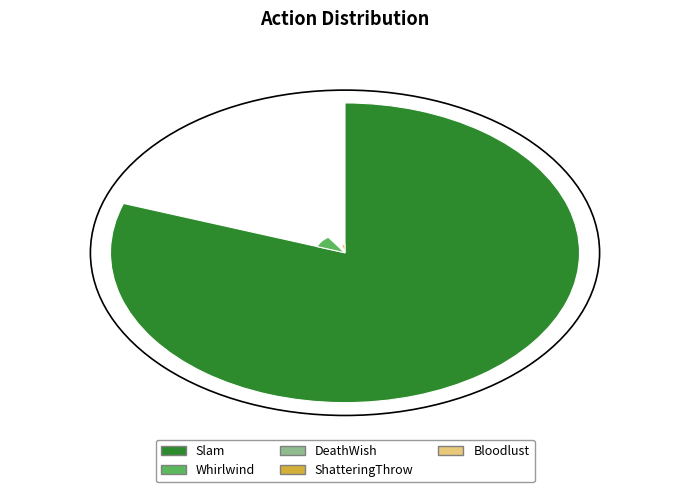

How many slices are in this pie chart?

5